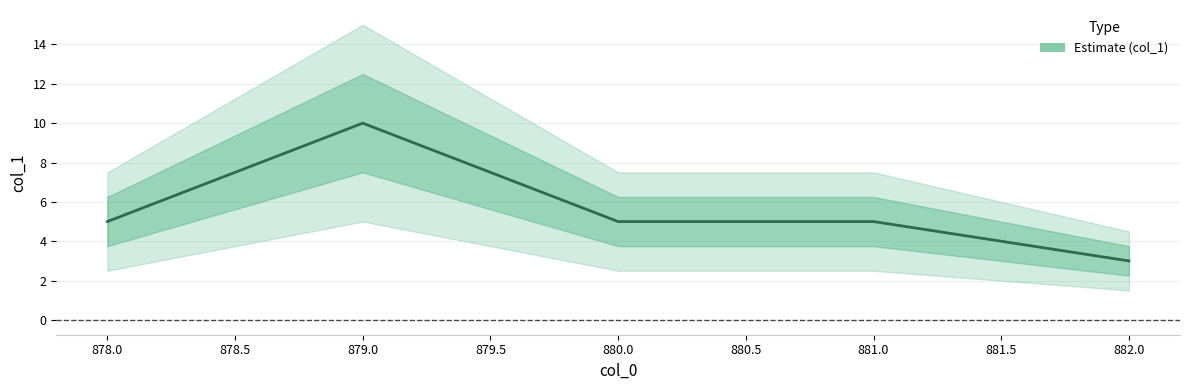

What is the difference between the maximum and minimum values?

7